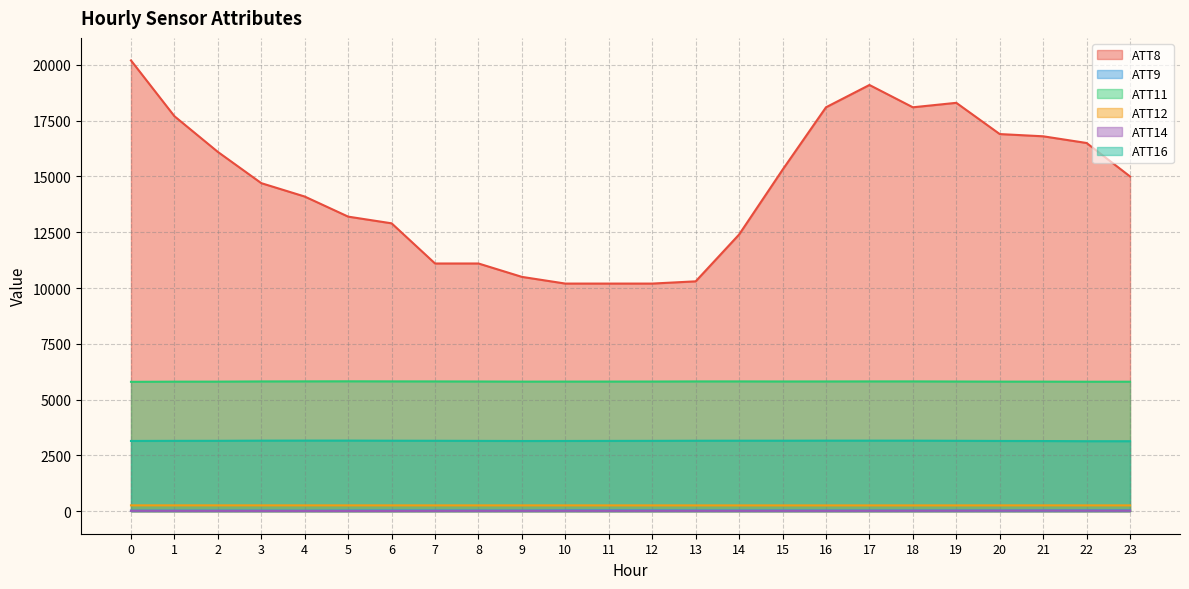

What is the highest value of the ATT14 series?

24.8